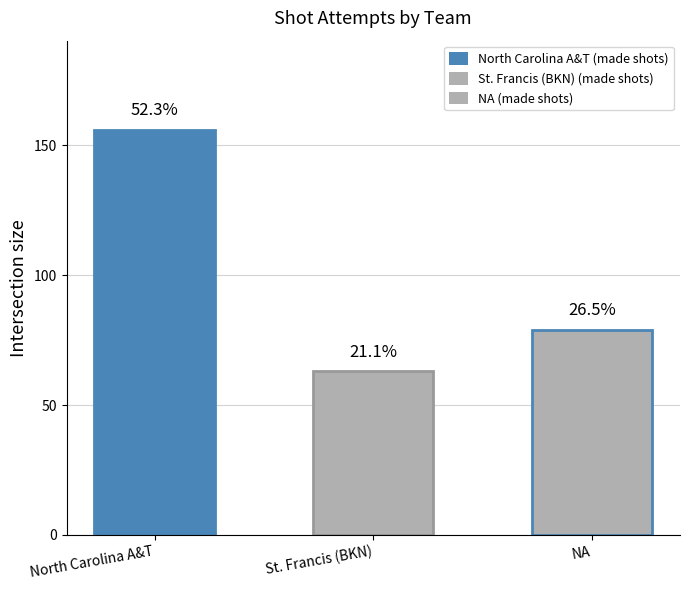

Rank the series at North Carolina A&T from lowest to highest value.

St. Francis (BKN), NA, North Carolina A&T